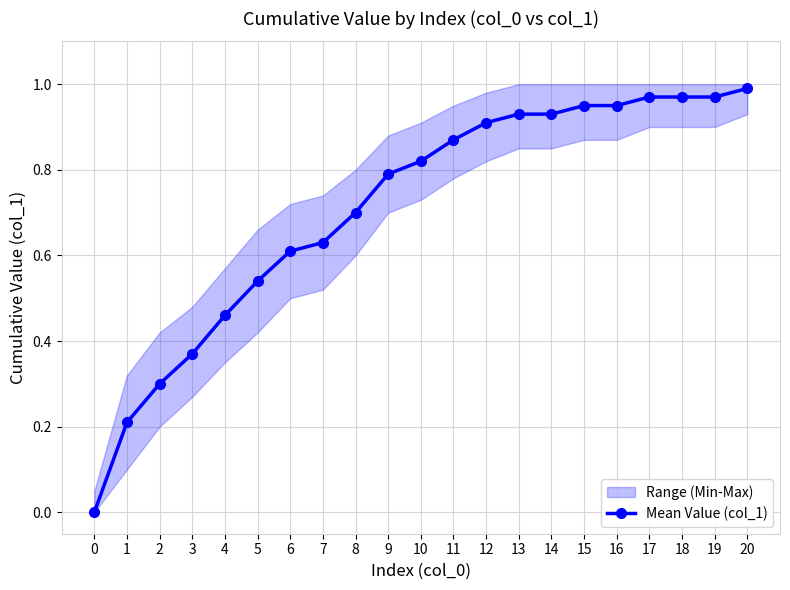

Rank the categories by value from lowest to highest.

0, 1, 2, 3, 4, 5, 6, 7, 8, 9, 10, 11, 12, 13, 14, 15, 16, 17, 18, 19, 20